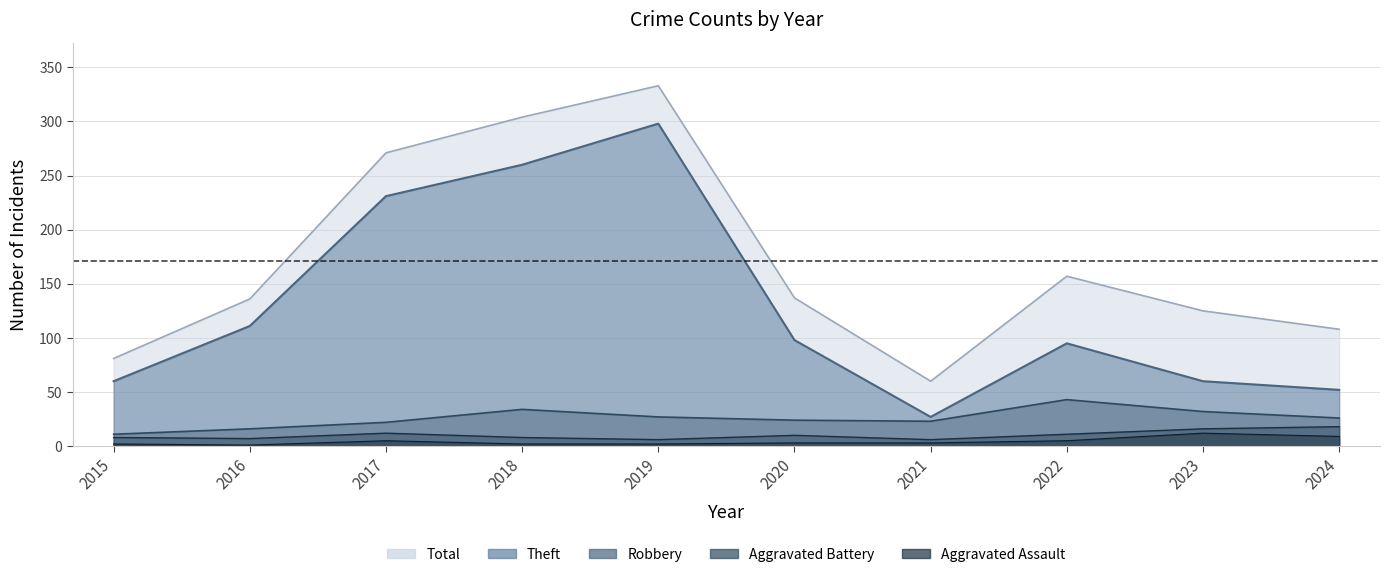

What is the total value across all series at 2019?

666